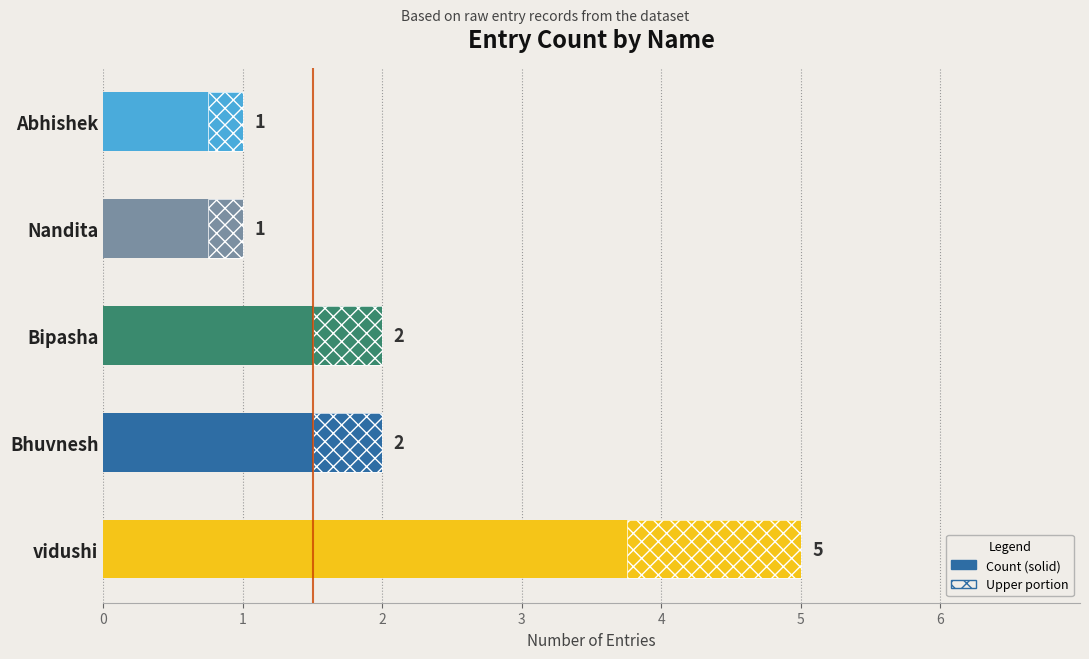

Are the bars horizontal?

Yes